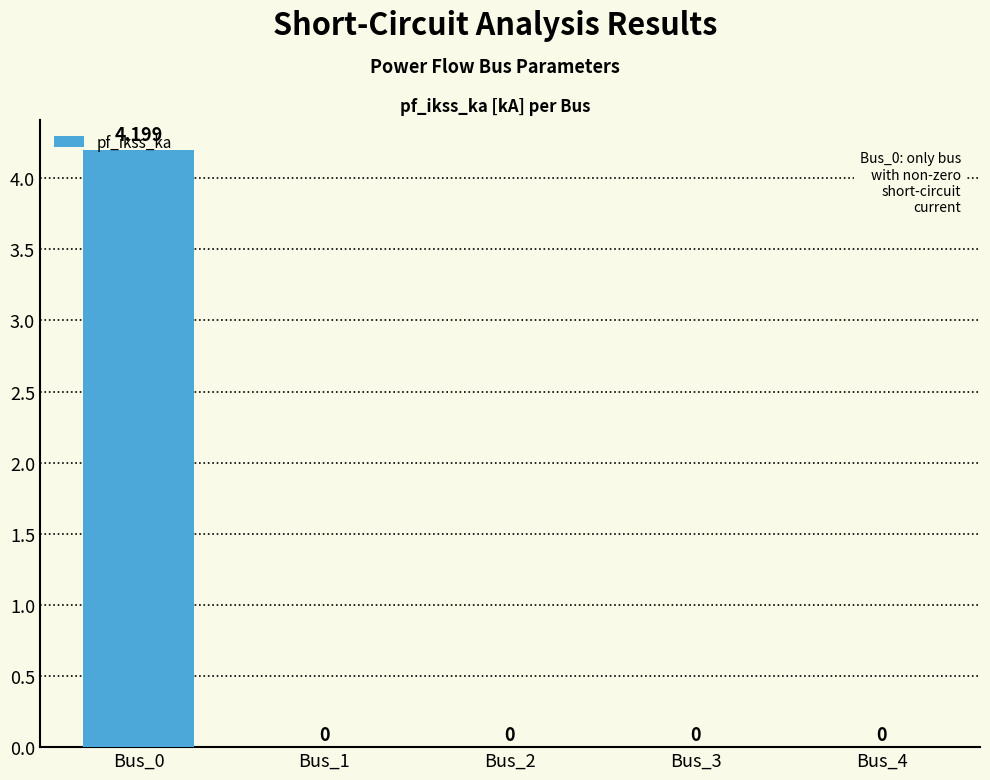

Reading left to right, what are all the values shown in this chart?

Bus_0=4.2	Bus_1=0.0	Bus_2=0.0	Bus_3=0.0	Bus_4=0.0